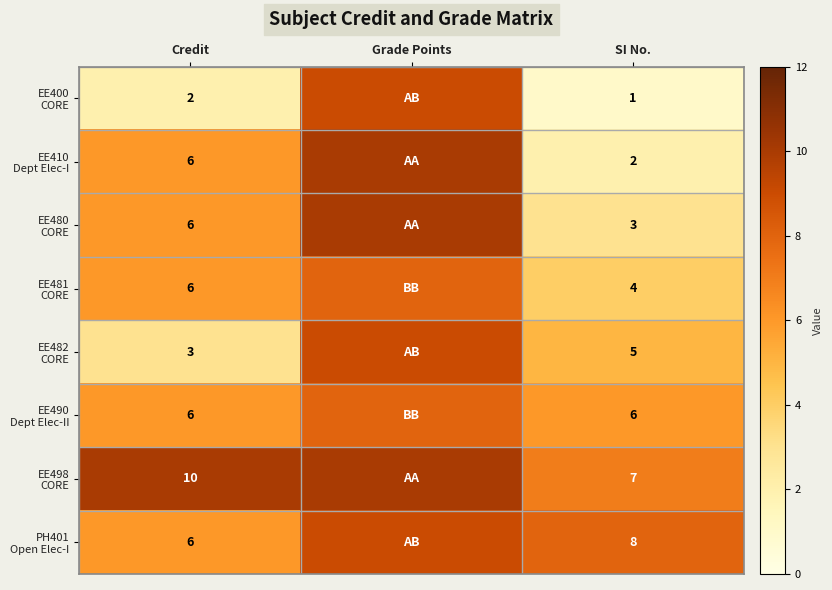

What is the spread (max minus min) of values at Grade Points?

2